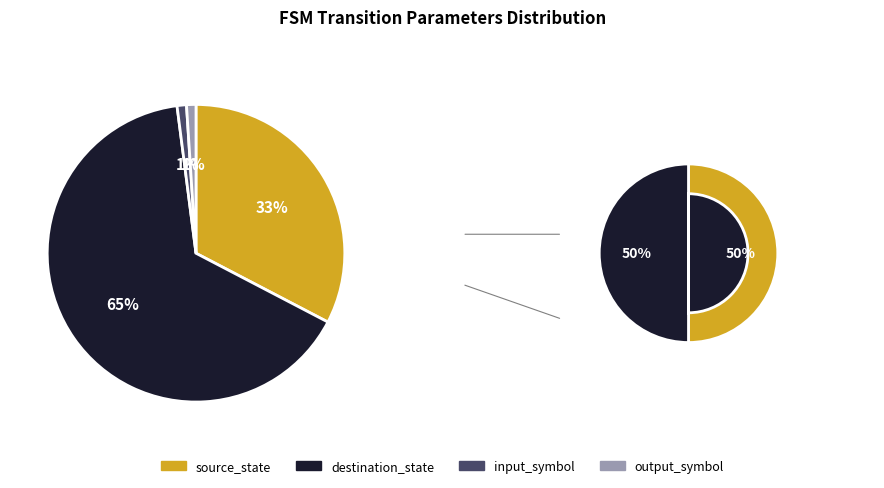

To the nearest percent, what is the average slice percentage?

25%